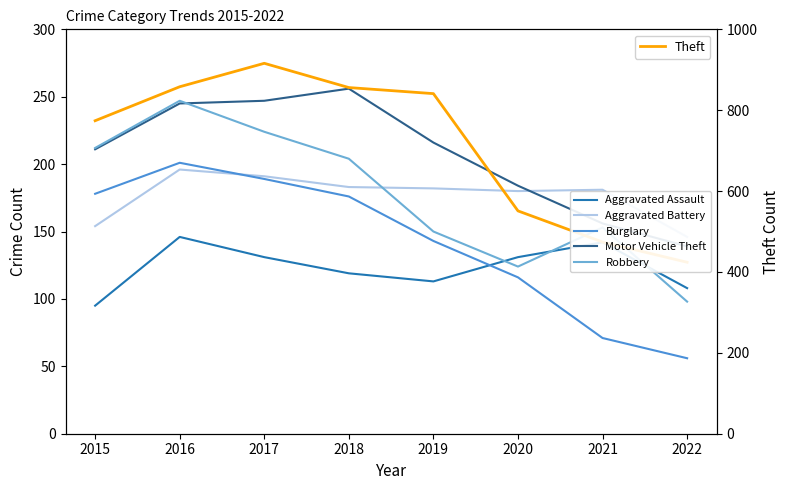

What is the spread (max minus min) of values at 2017?

785